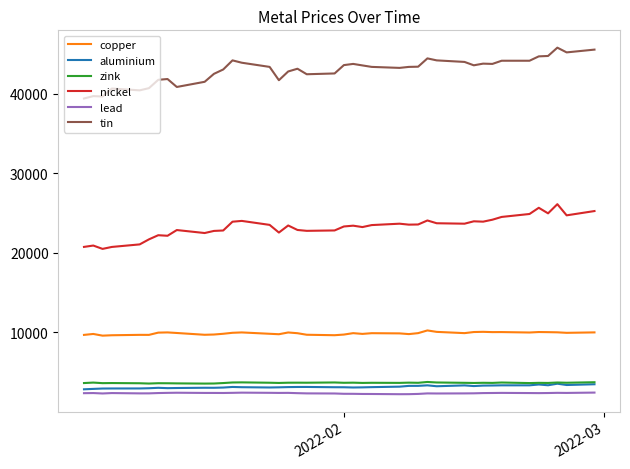

What is the lowest value of the copper series?

9565.0